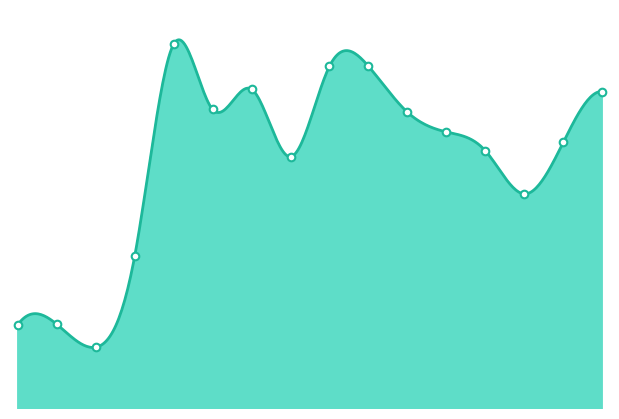

Which has a higher value, 2023-02-14 or 2023-04-12?

2023-04-12